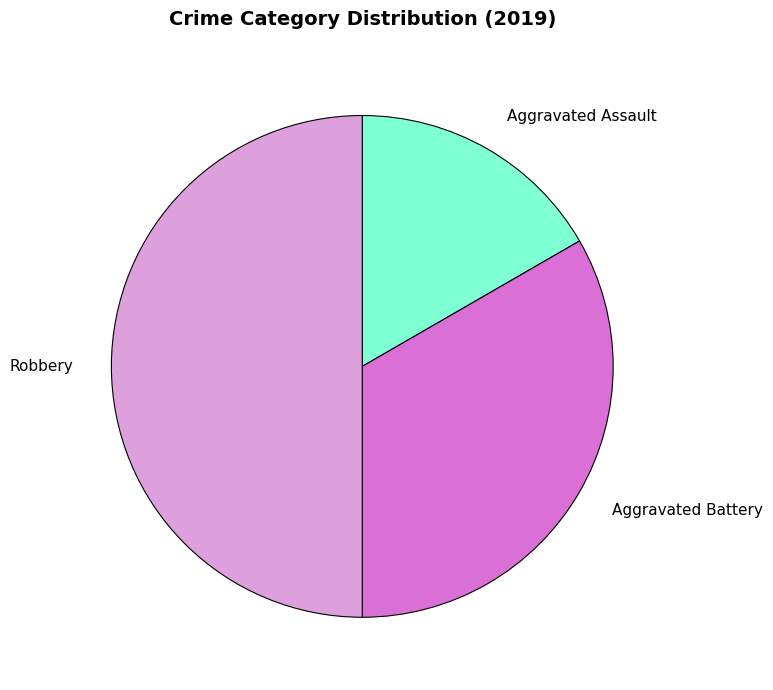

Does Aggravated Assault represent more than half of the total?

No